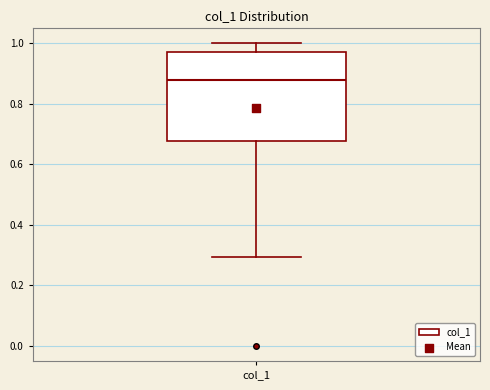

Read this box plot against the y-axis: the position of the median line, the range covered by the box, and the ends of both whiskers. The values are not printed on the chart, so give them approximately, as read against the axis.

median 0.88, box 0.68 to 0.98, whiskers 0.30 to 1.00